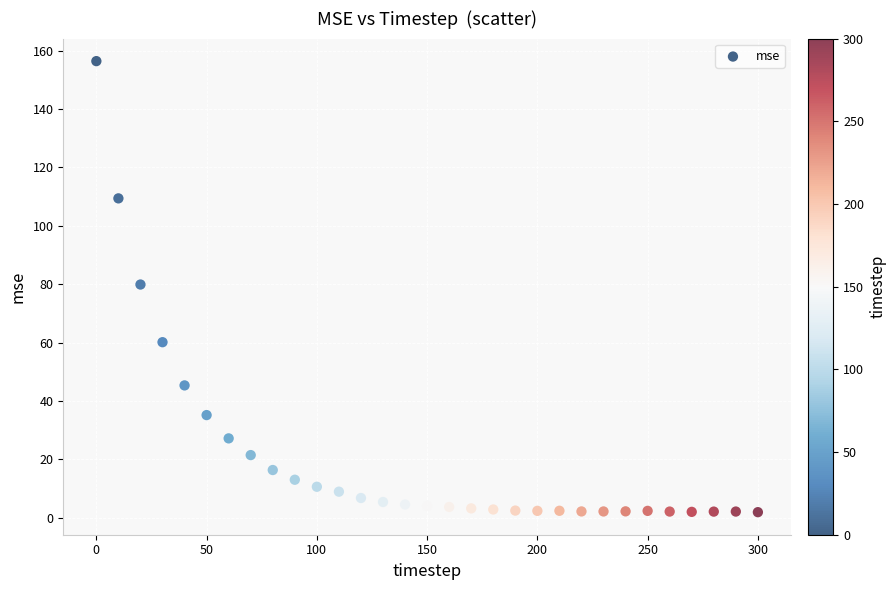

What is the range of X values (max minus min)?

300.0